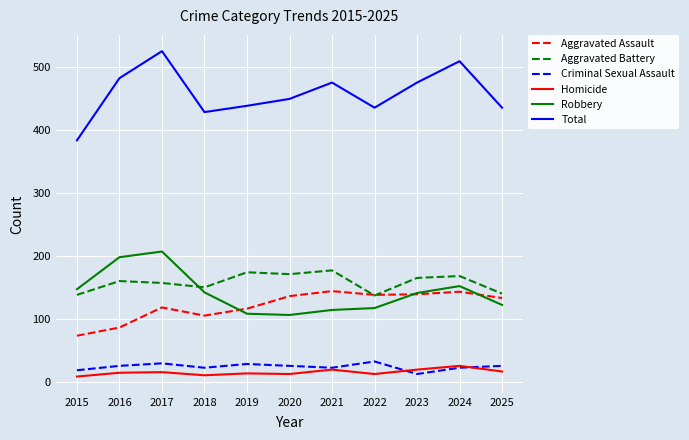

Where do Aggravated Assault and Robbery first cross each other?

2018 and 2019